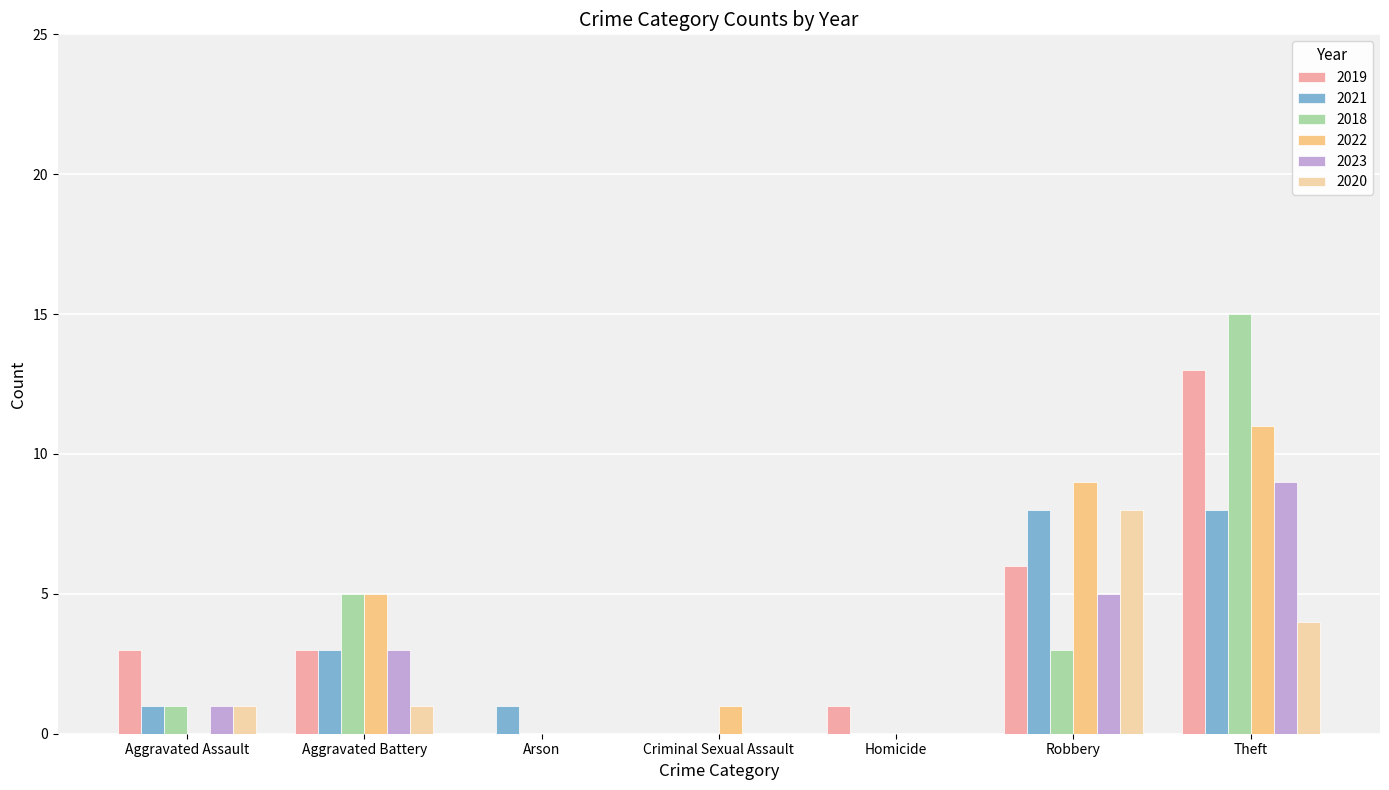

Which series changed the most between Aggravated Battery and Criminal Sexual Assault?

2018